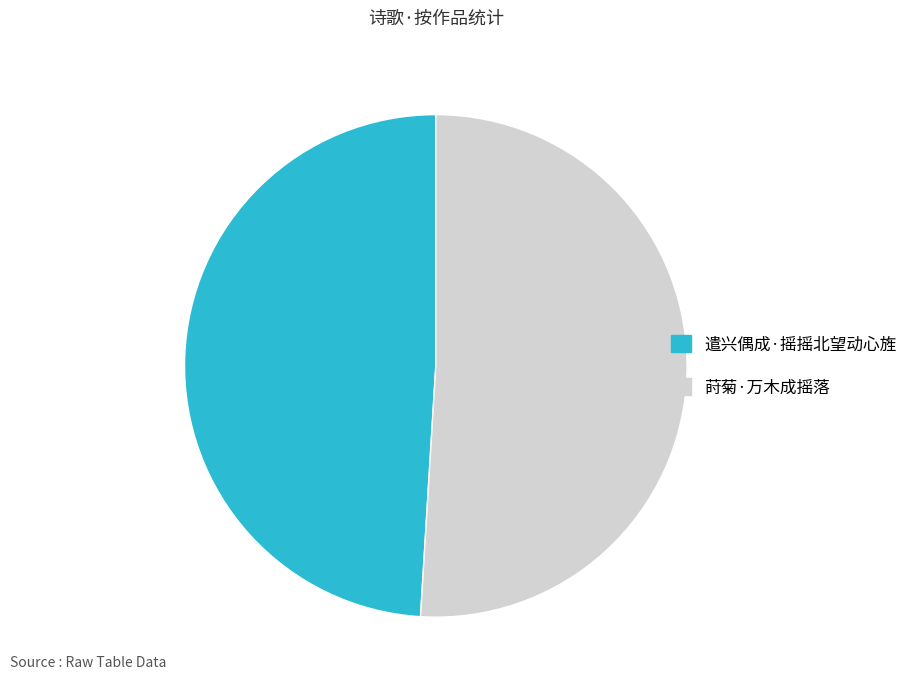

Which category has the biggest portion of the pie?

莳菊·万木成摇落